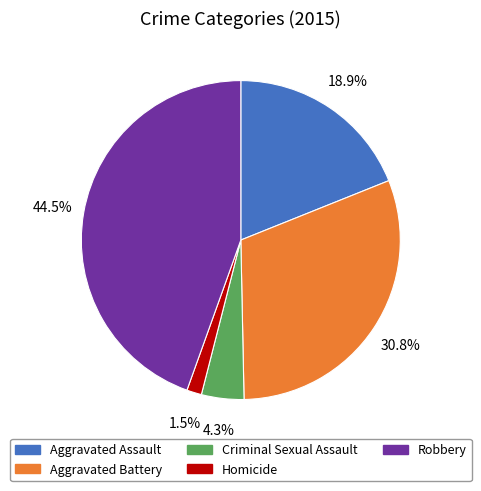

To the nearest percent, what is the average slice percentage?

20%